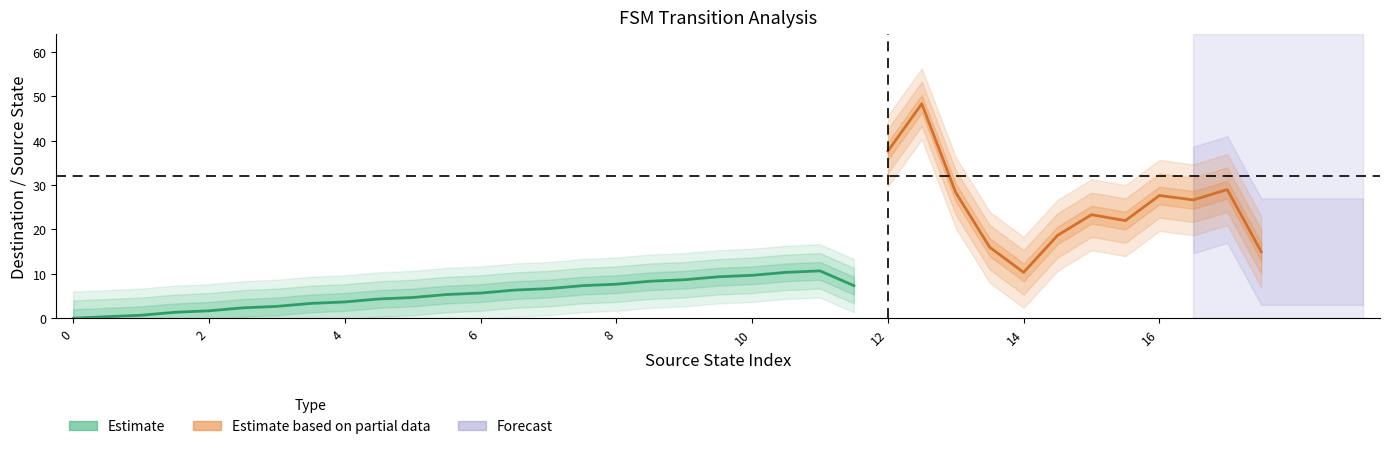

What is the sum of all source_state values?

306